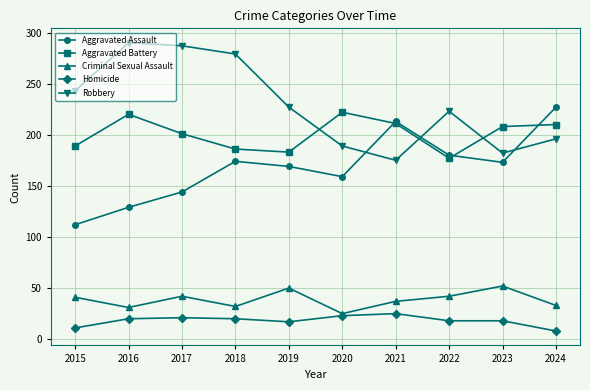

Between which two adjacent categories do Aggravated Battery and Robbery first intersect?

2019 and 2020